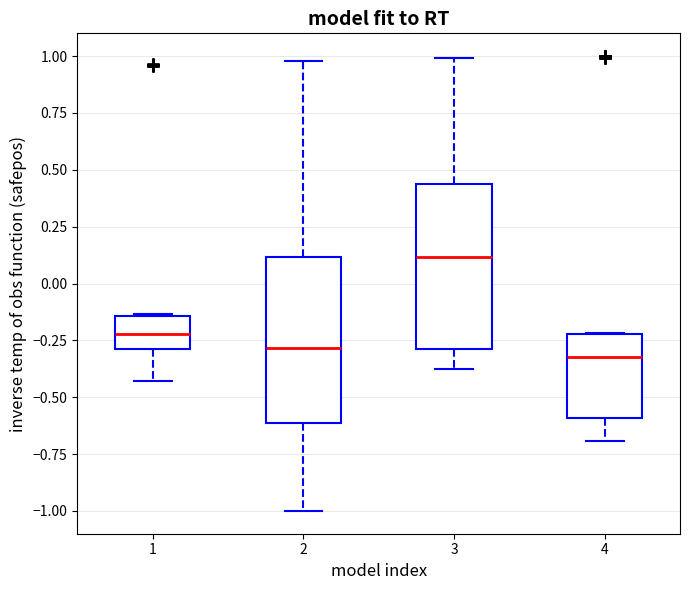

Where does the upper whisker of the box at x = 2 end on the y-axis? The values are not printed on the chart, so give them approximately, as read against the axis.

1.00